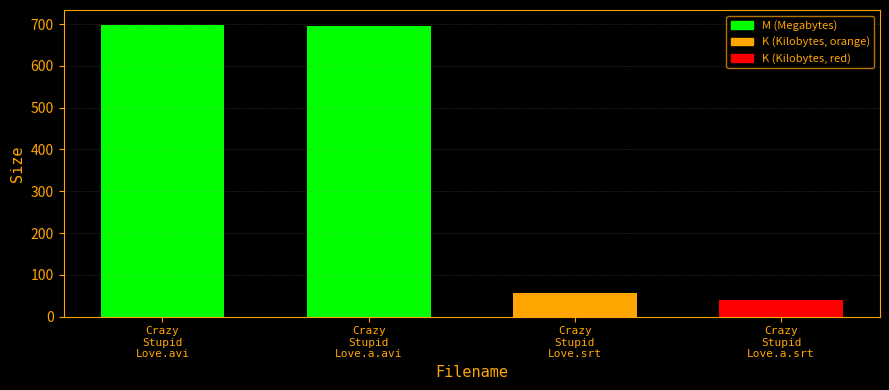

What is the average value?

372.3